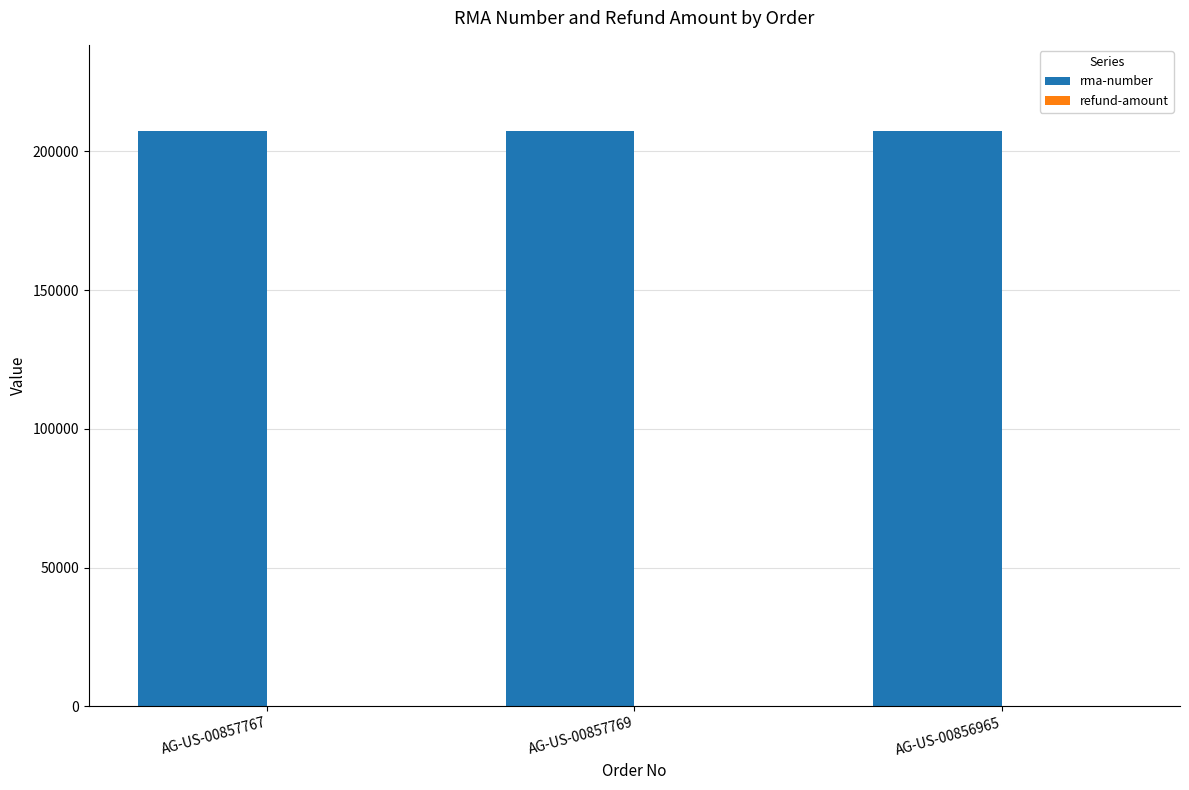

Is it true that rma-number equals 364831 at AG-US-00856965?

False